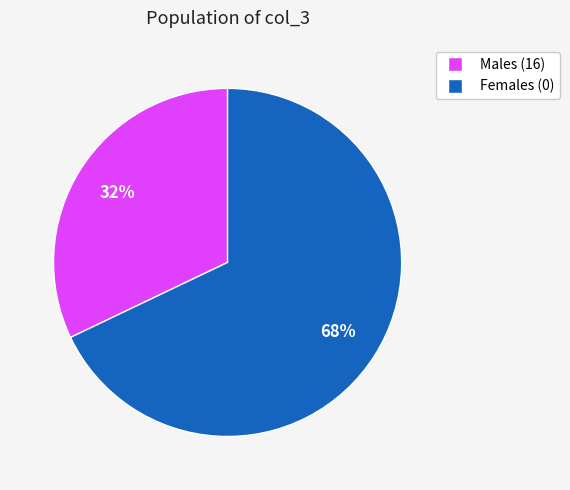

To the nearest percent, what is the difference between the largest and smallest slice percentages?

36%